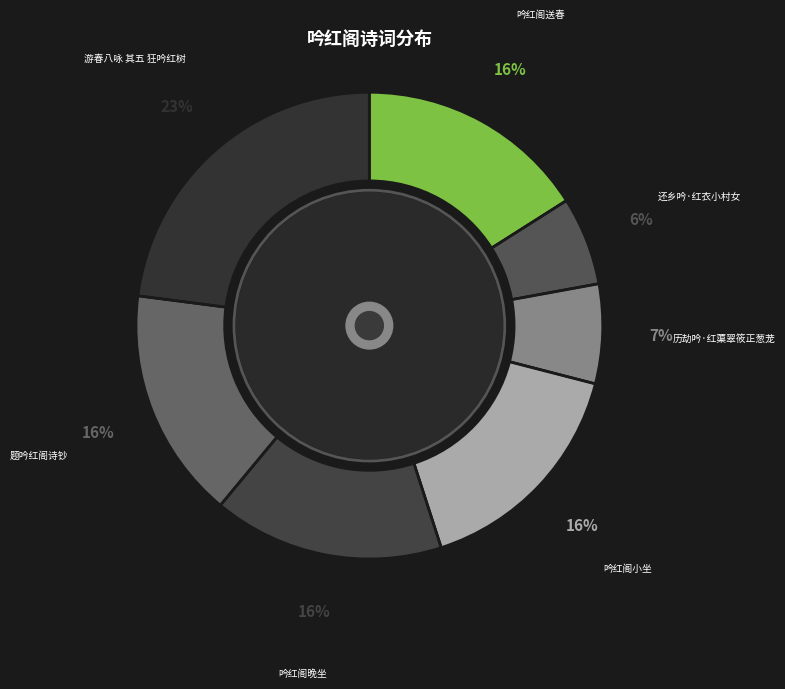

Does 吟红阁送春 account for over 50% of the chart?

No